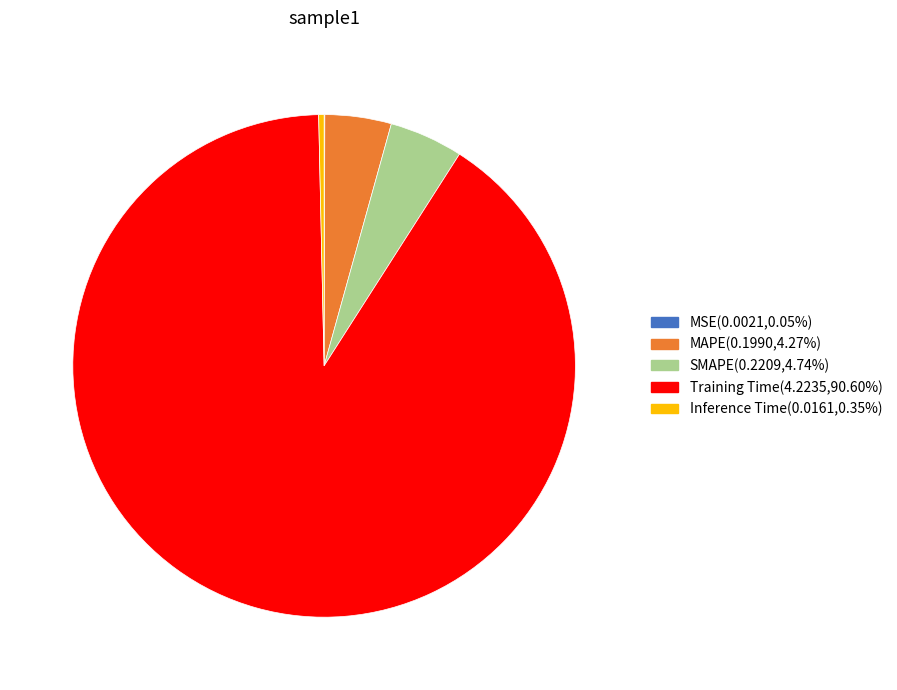

Which category accounts for the majority?

Training Time